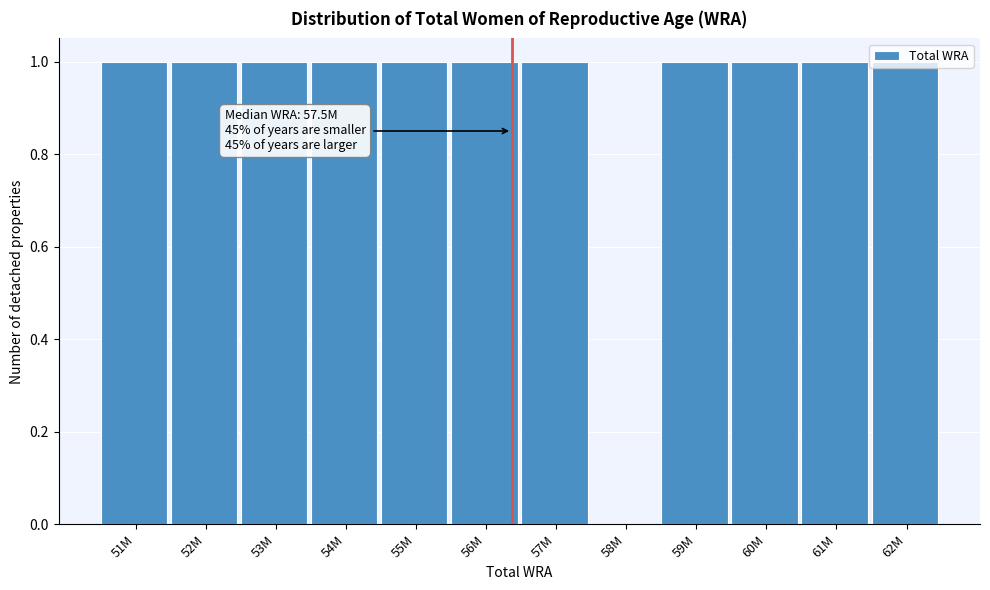

What is the ratio of the value at 61M to the value at 53M?

1.0